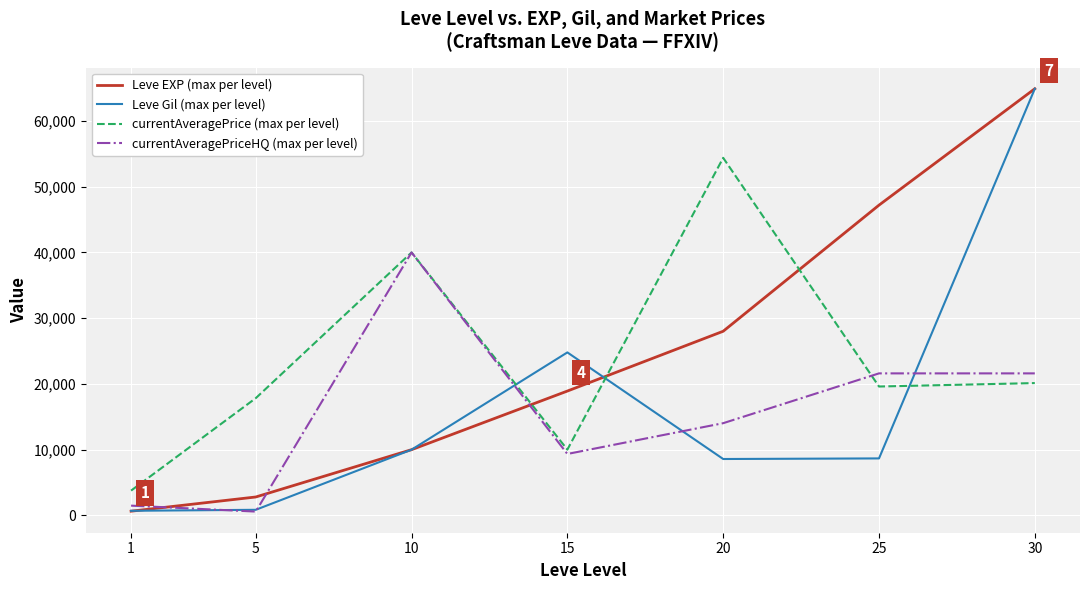

At which category is the sum across all series the highest?

30